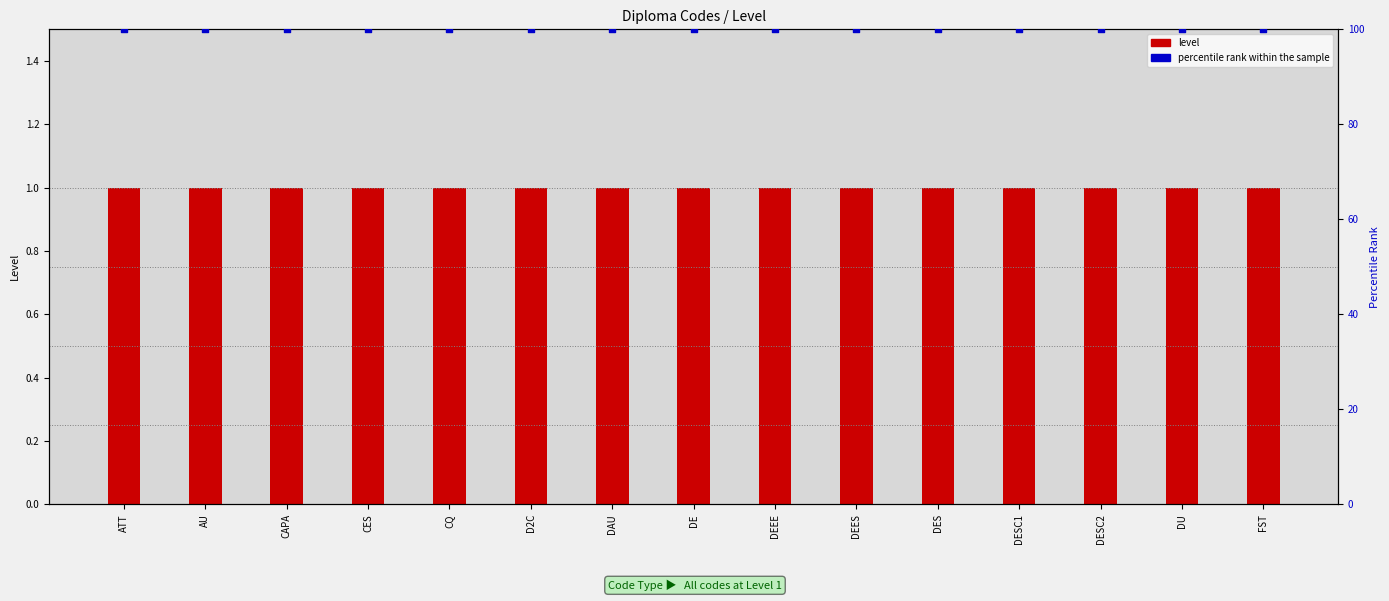

At which category is the sum across all series the highest?

ATT